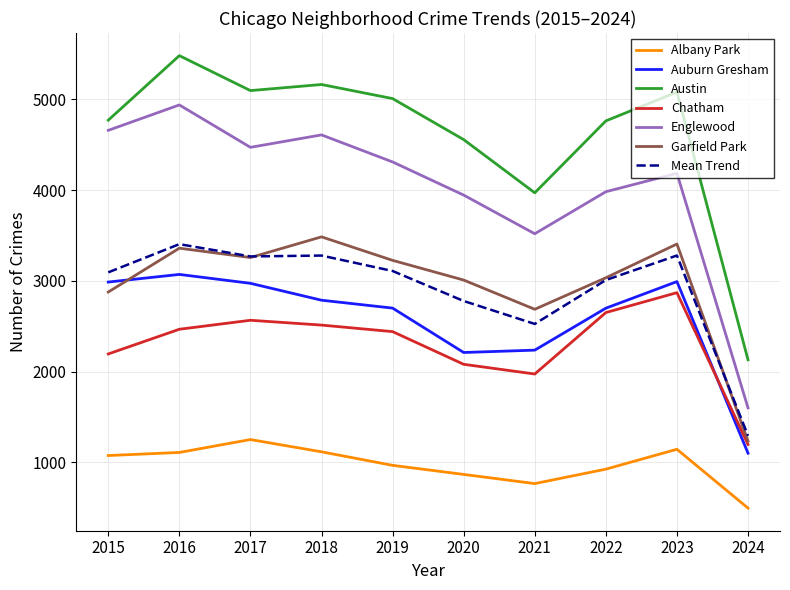

What is the difference between the maximum and minimum values in the Austin series?

3350.0